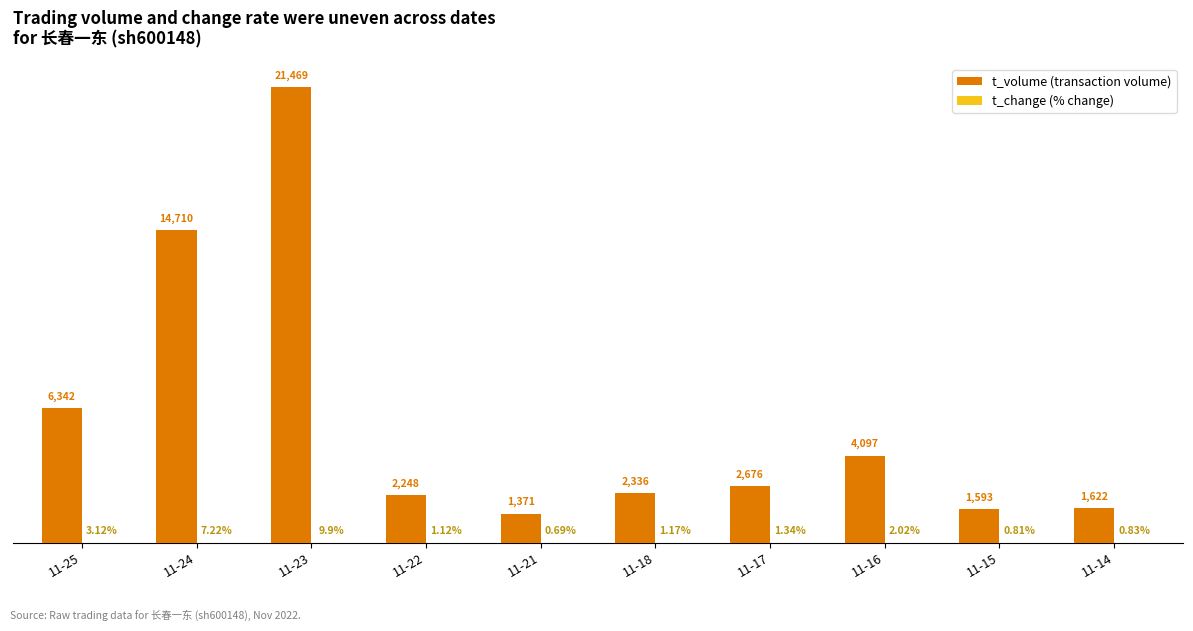

Which series has the largest total across all categories?

t_volume (transaction volume)